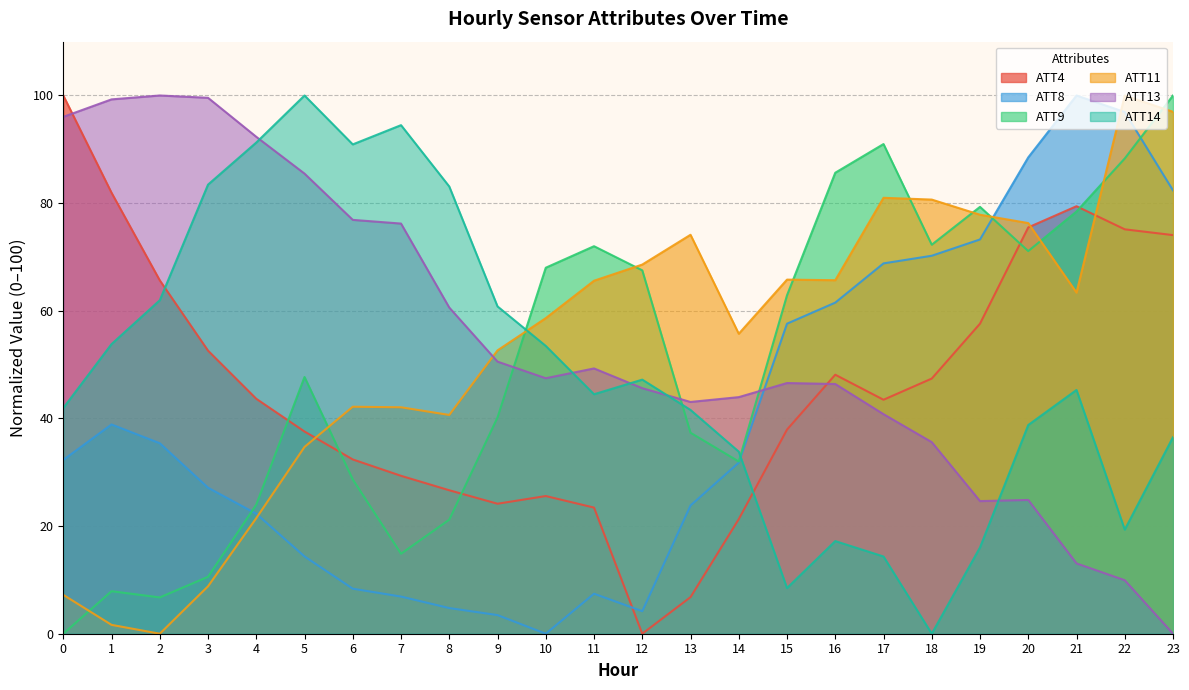

What is the maximum value for ATT13?

100.0